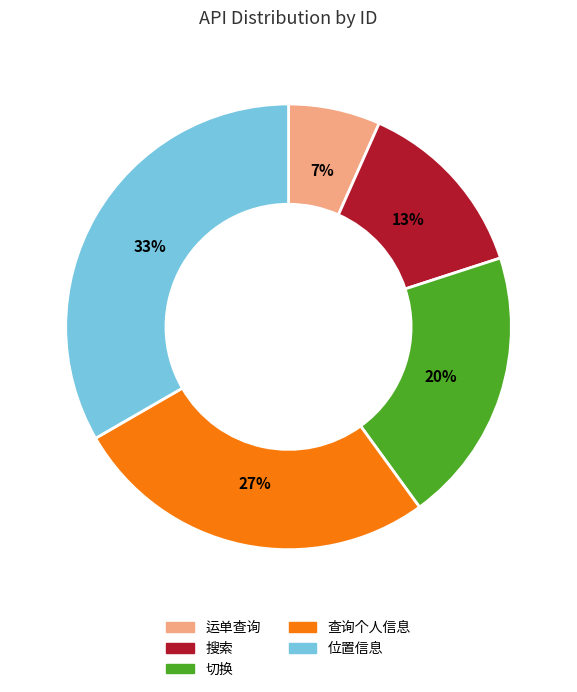

Between 切换 and 位置信息, which is larger?

位置信息